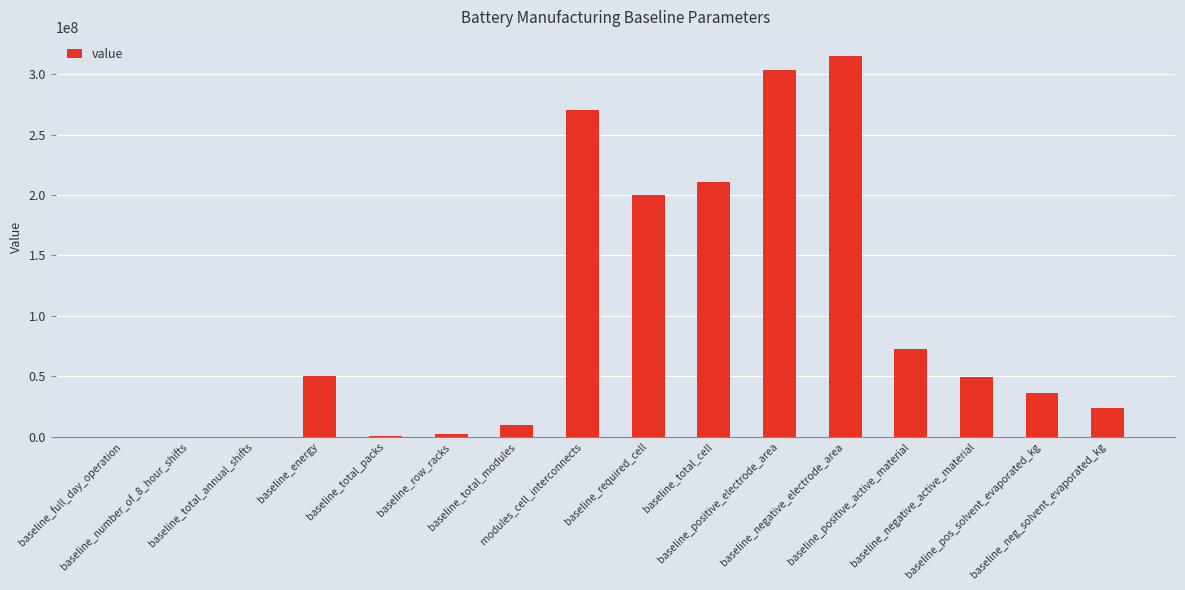

What is the sum of all values?

1543501283